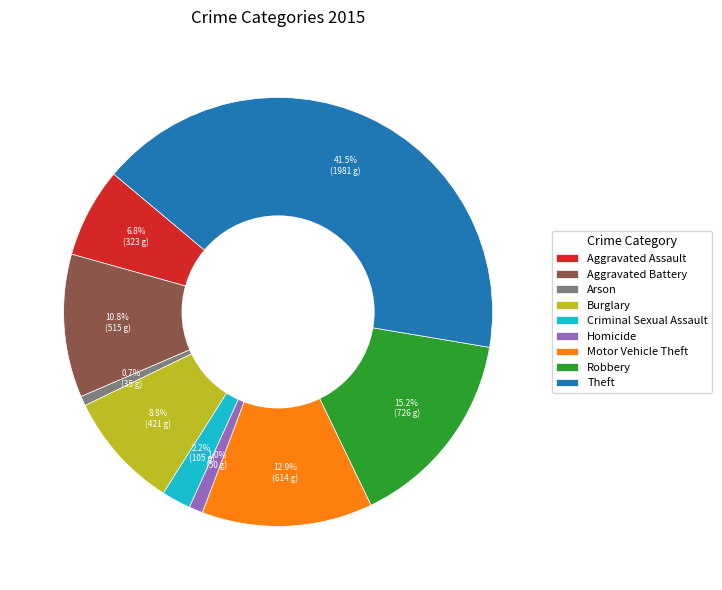

Does Theft represent more than half of the total?

No